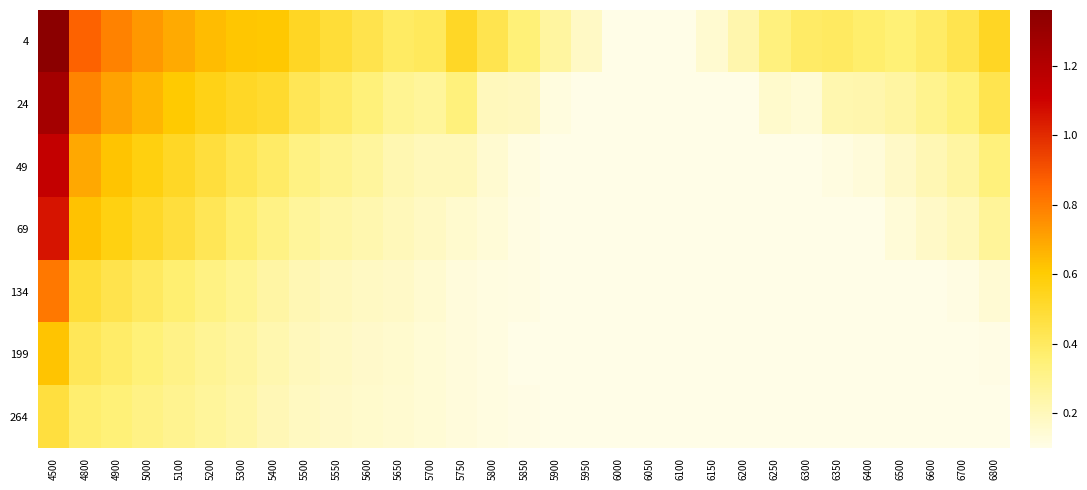

Rank the series at 5100 from lowest to highest value.

264, 199, 134, 69, 49, 24, 4